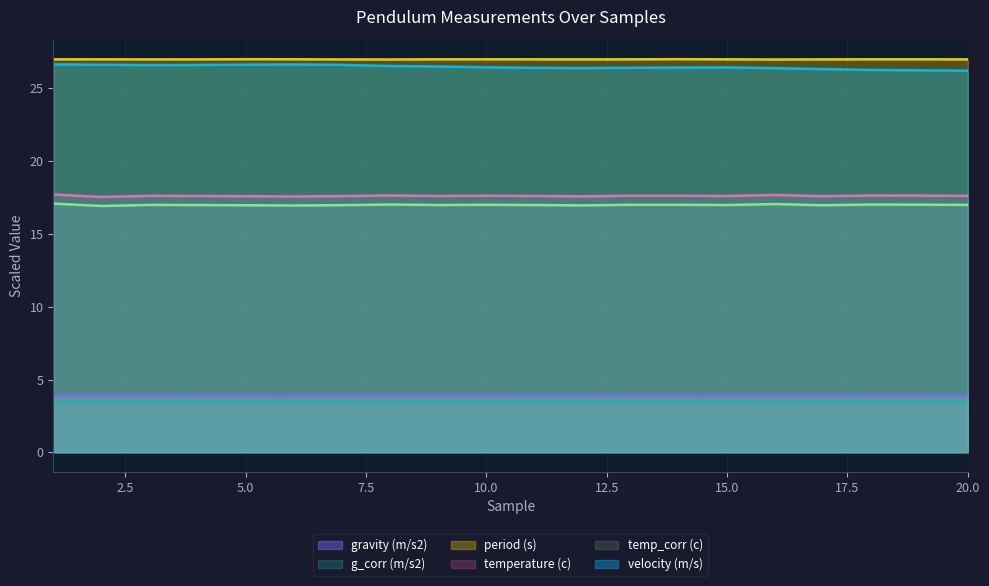

At which category does temp_corr (c) reach its first local peak?

3